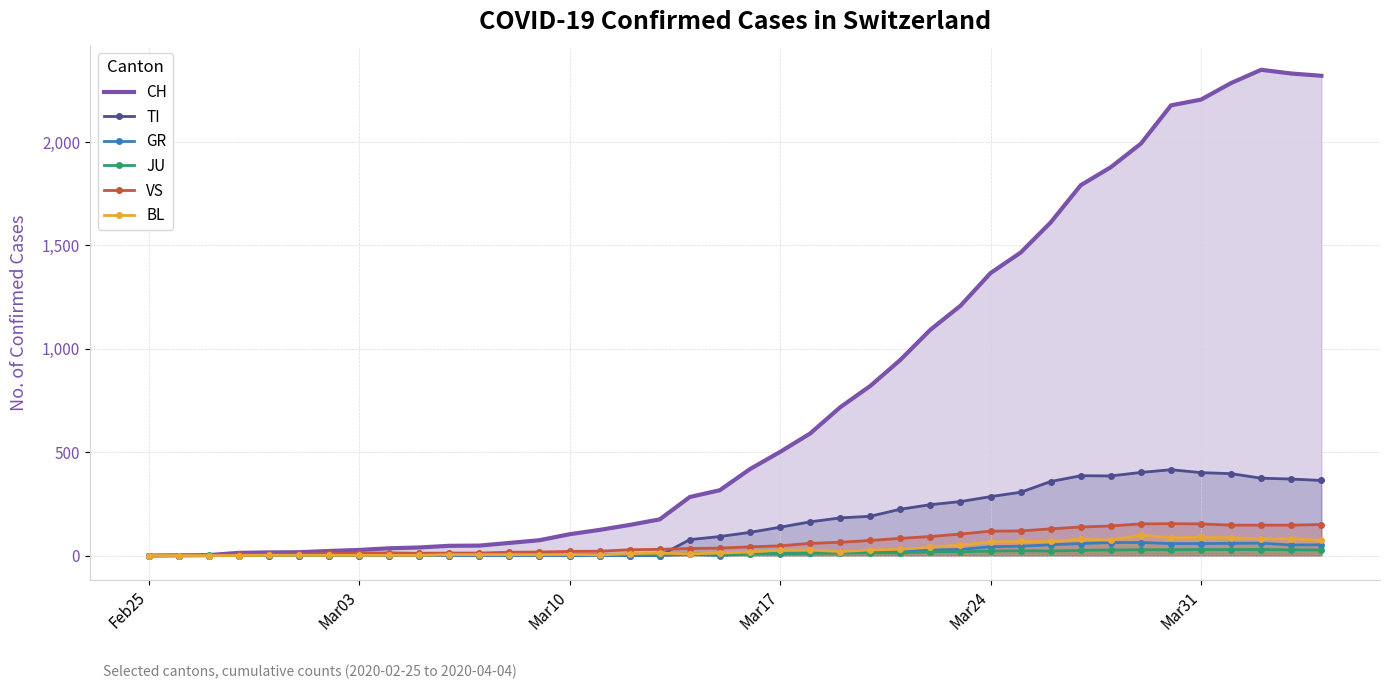

Which series has the widest spread of values?

CH